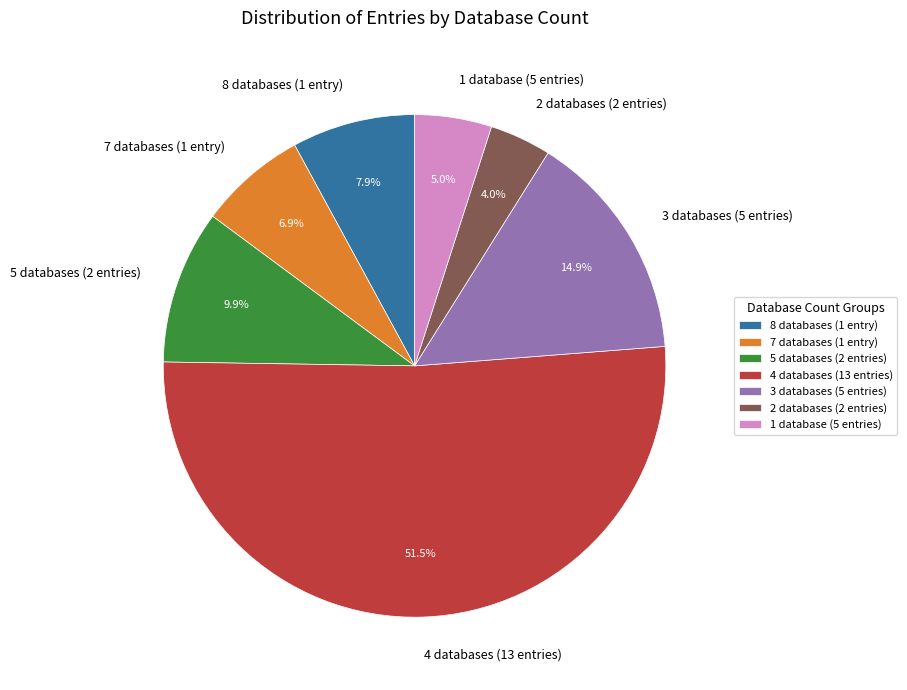

Rank the categories by value from lowest to highest.

2 databases (2 entries), 1 database (5 entries), 7 databases (1 entry), 8 databases (1 entry), 5 databases (2 entries), 3 databases (5 entries), 4 databases (13 entries)